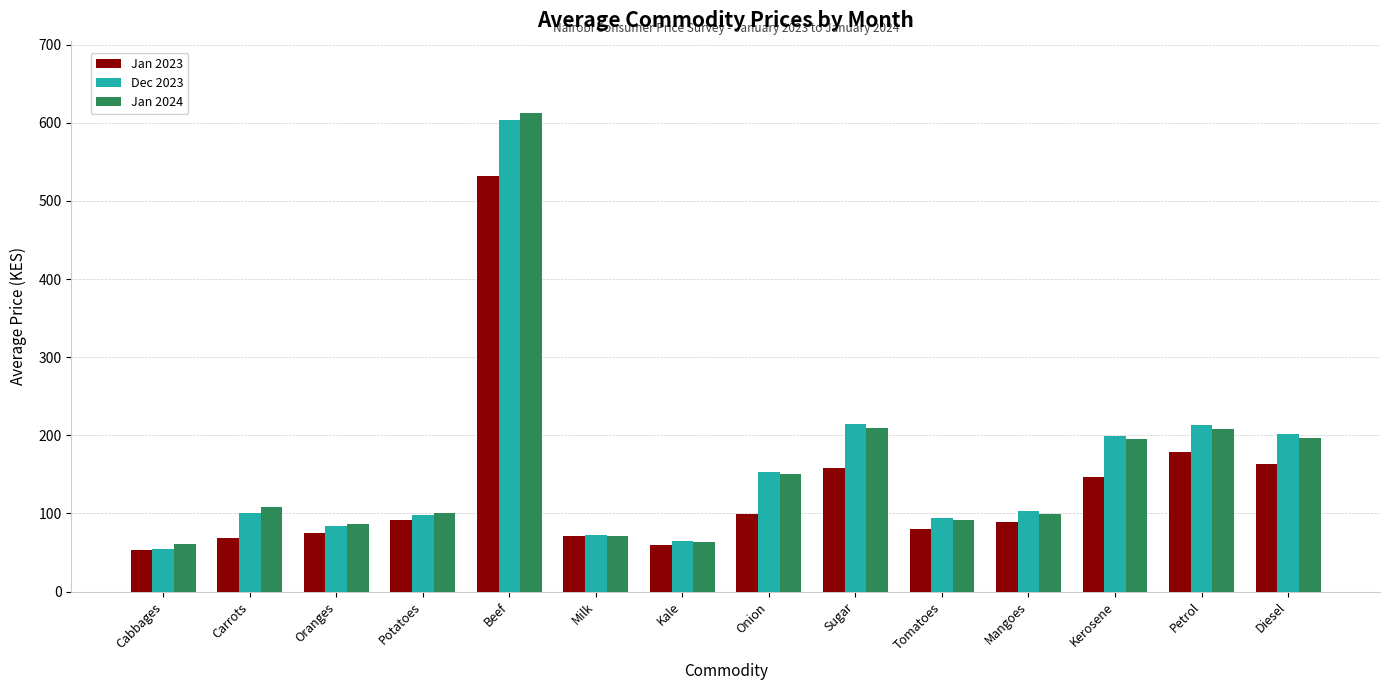

What is the total value across all series at Milk?

215.7